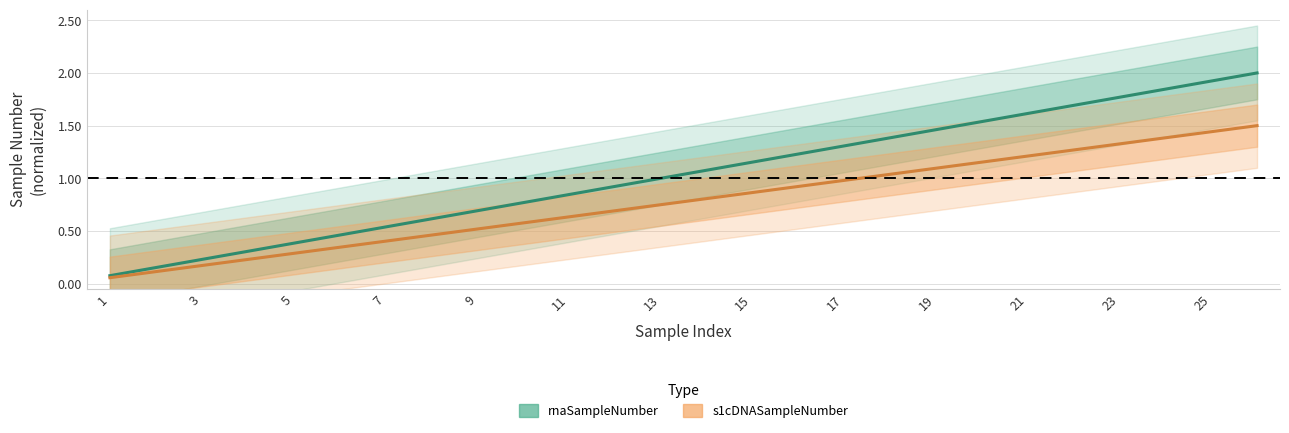

What are all the series names shown in the legend?

rnaSampleNumber, s1cDNASampleNumber